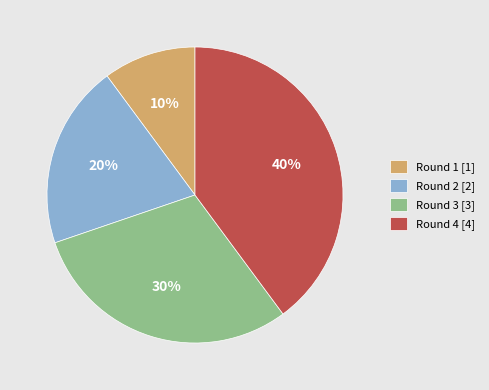

Which slice is the smallest?

Round 1